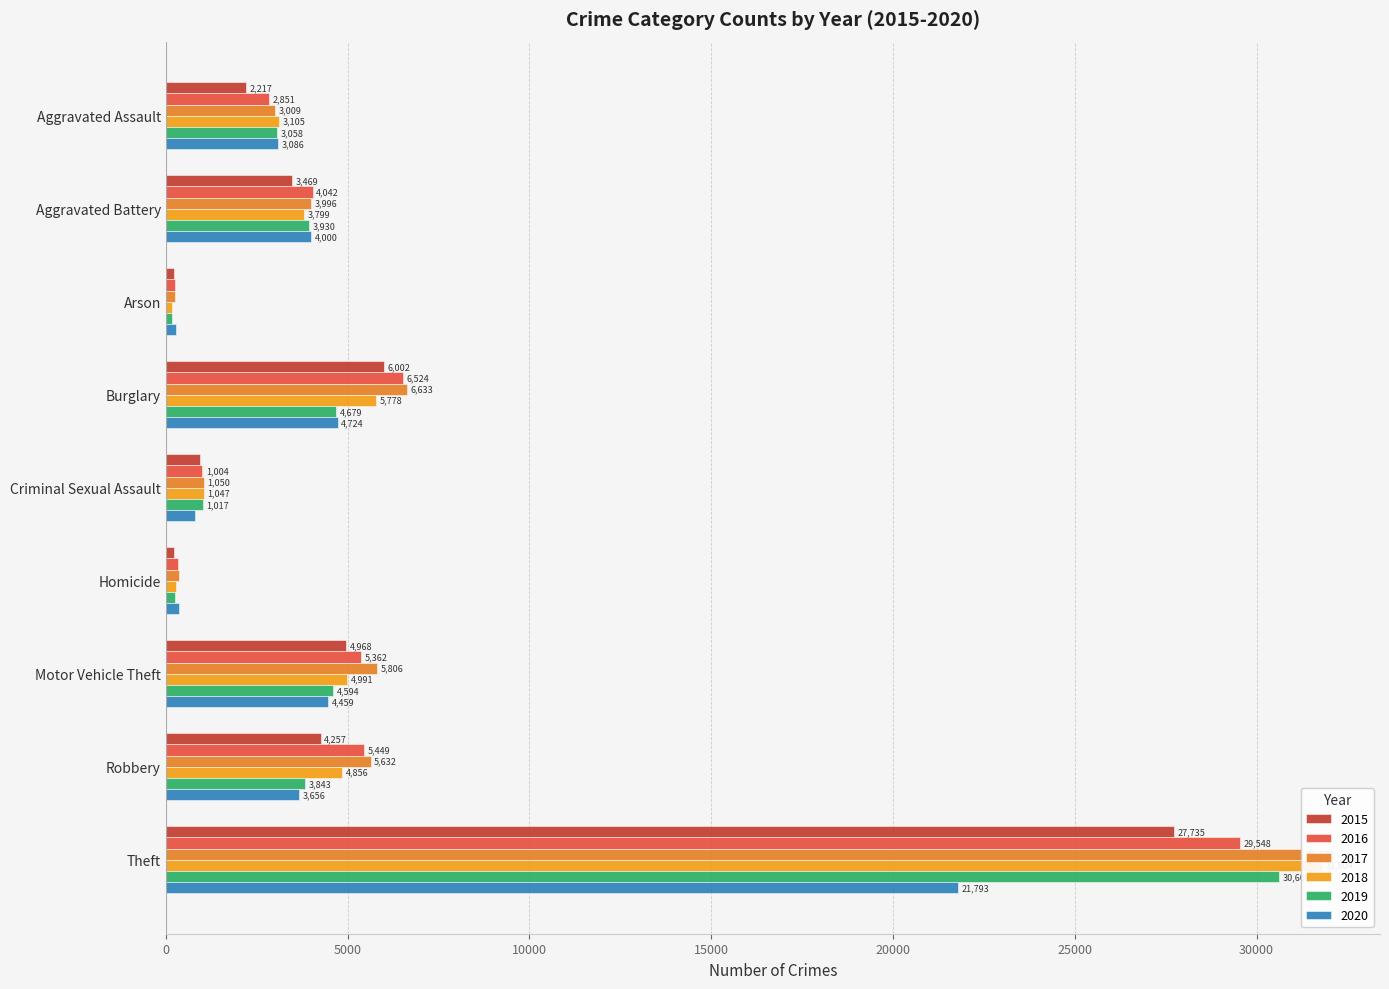

The value of 2016 at Criminal Sexual Assault is 1348. True or false?

False